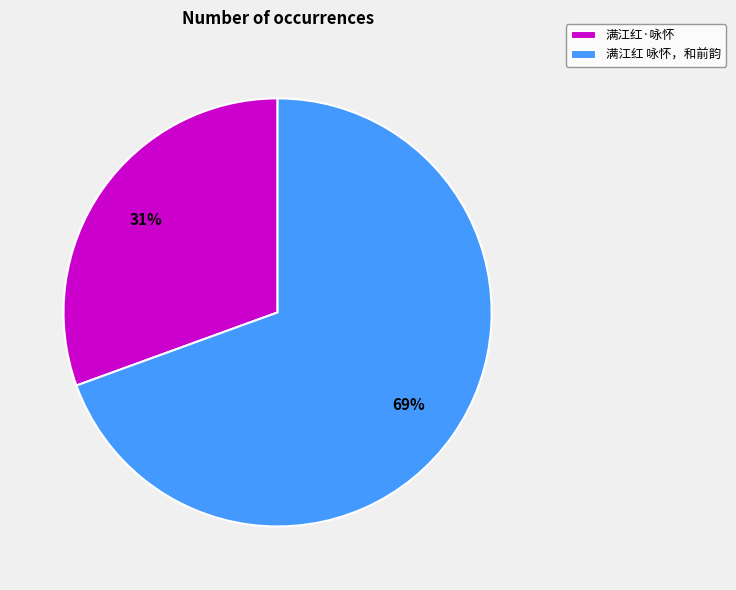

True or false: 满江红 咏怀，和前韵 accounts for 83% of the total.

False